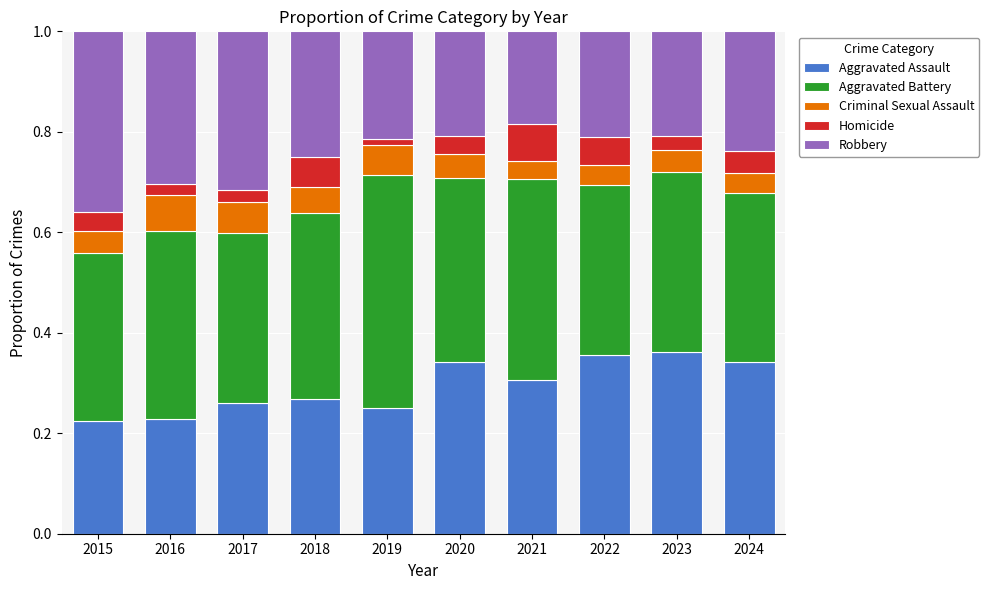

What is the total value across all series at 2016?

1.0